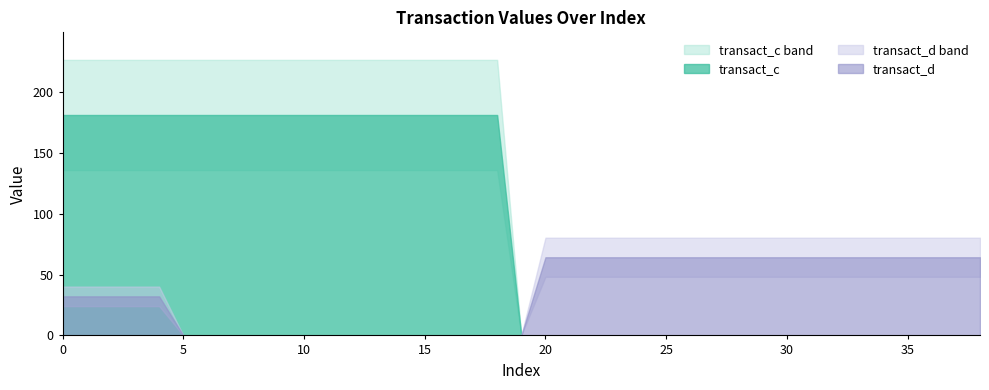

At which label is transact_c closest to 90?

19